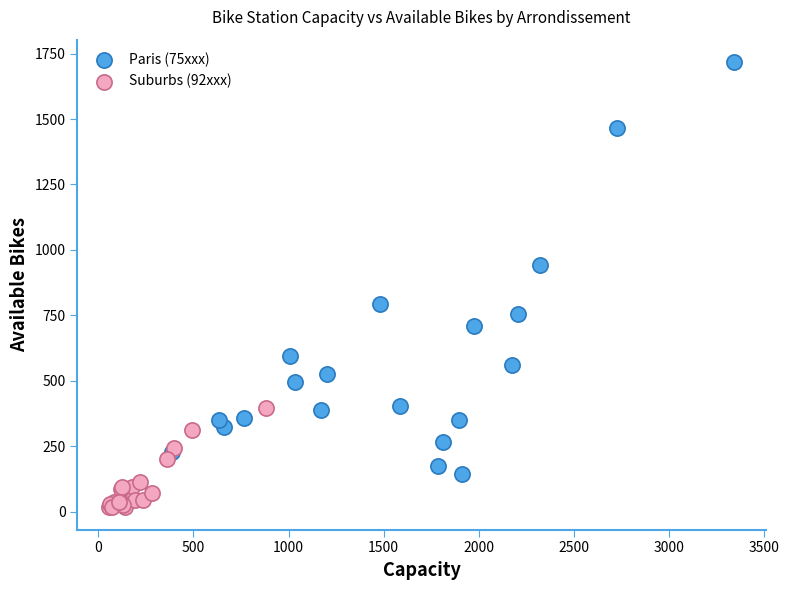

Which series contains the lowest Y value?

Suburbs (92xxx)